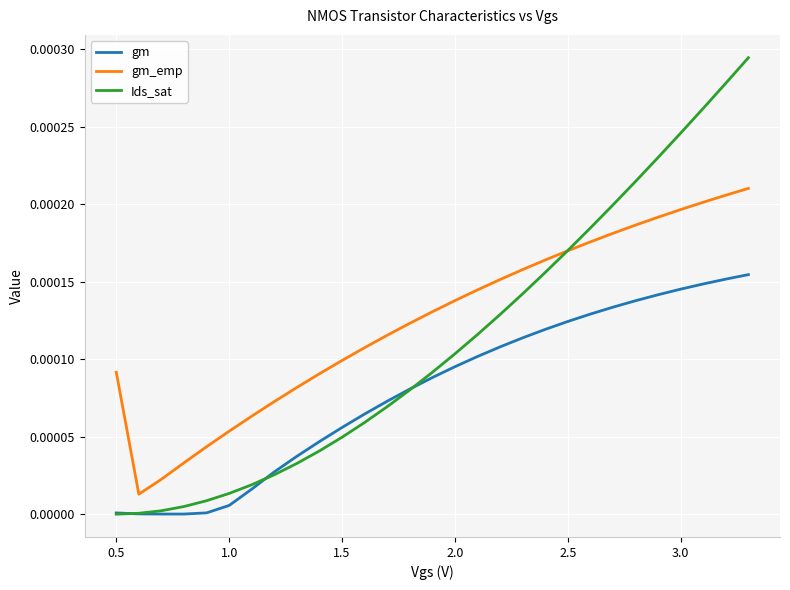

Is this an area chart (filled region under the line)?

No